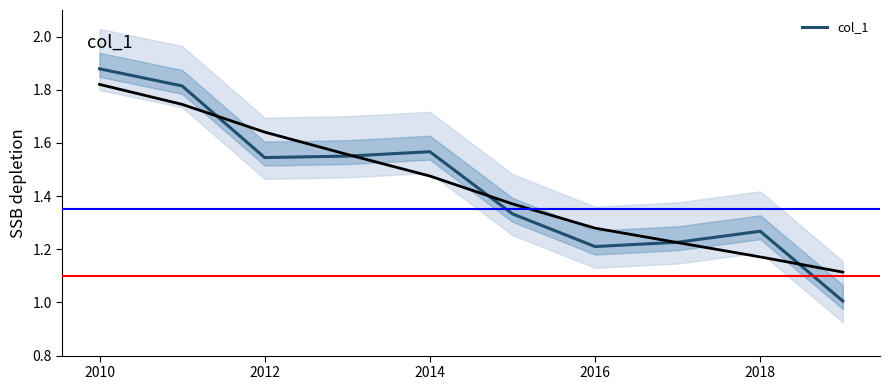

Is it true that the value at 2014 is 2.6?

False